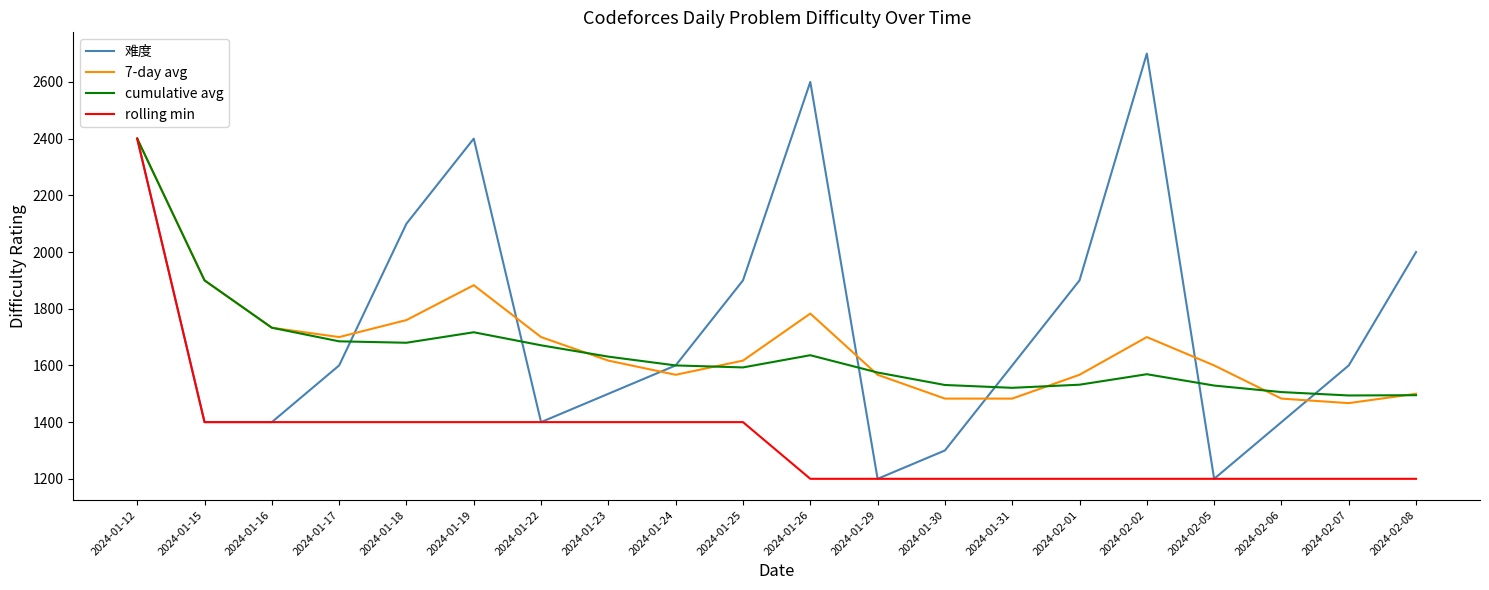

What is the difference between the second highest and minimum values in the rolling min series?

200